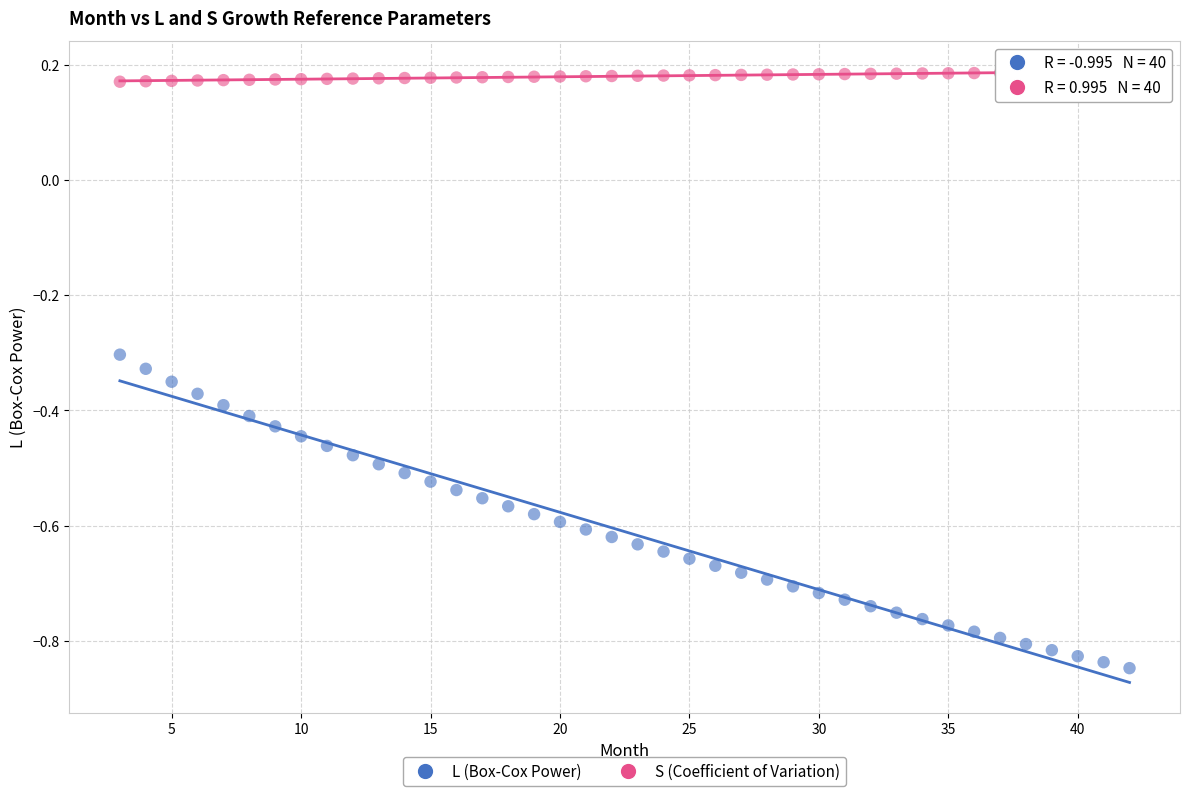

What are all the series names shown in the legend?

L (Box-Cox Power), S (Coefficient of Variation)